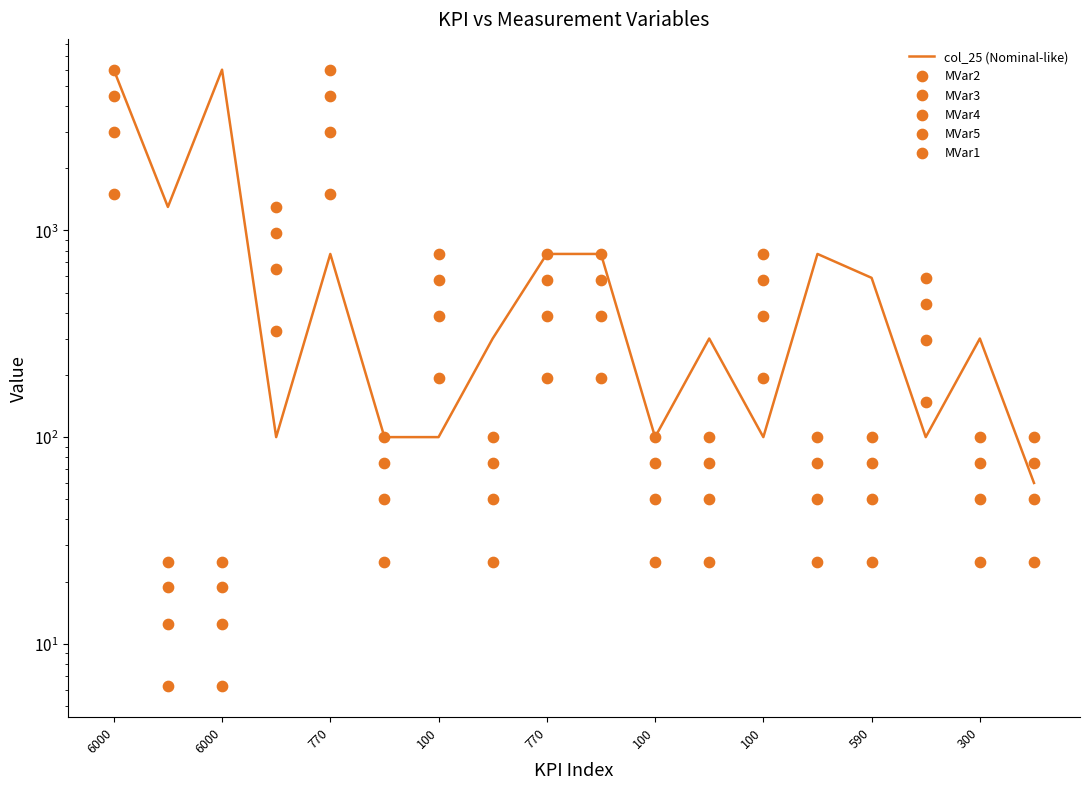

Which series contains the lowest Y value?

MVar2